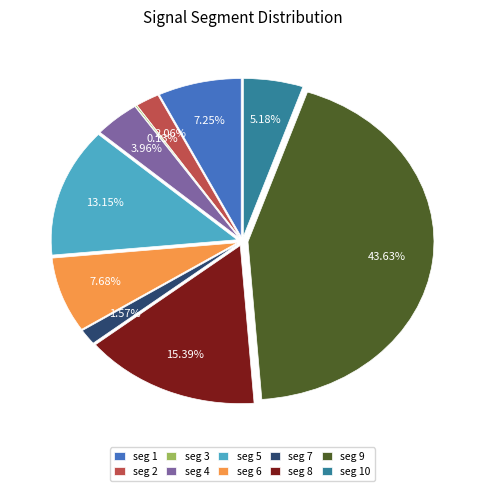

Which category has the smallest portion of the pie?

signal segment 3